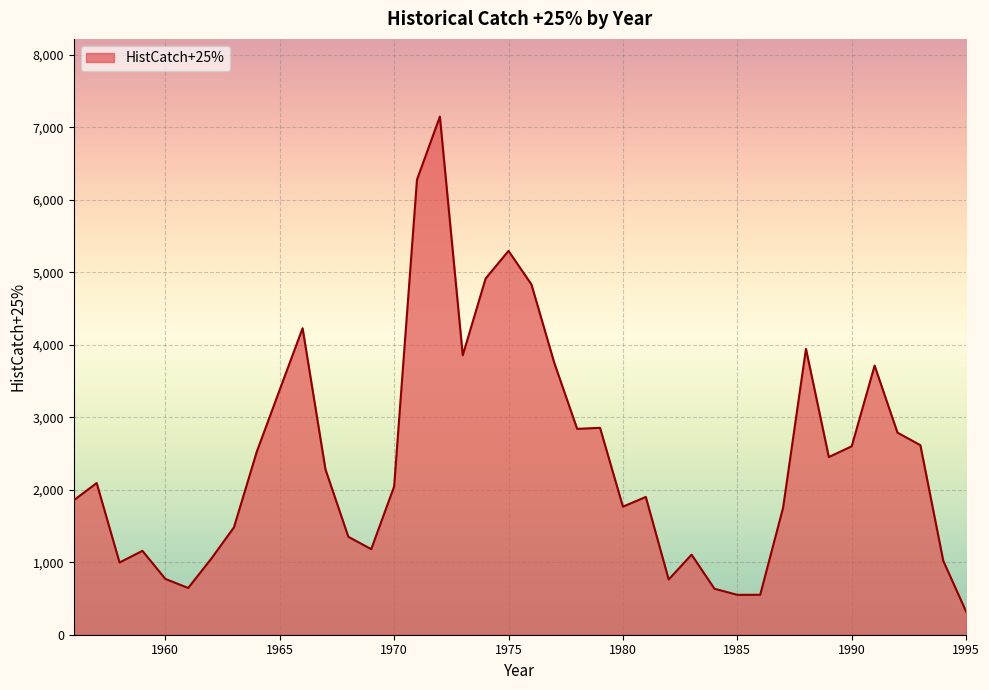

What is the difference between the maximum and minimum values?

6830.6